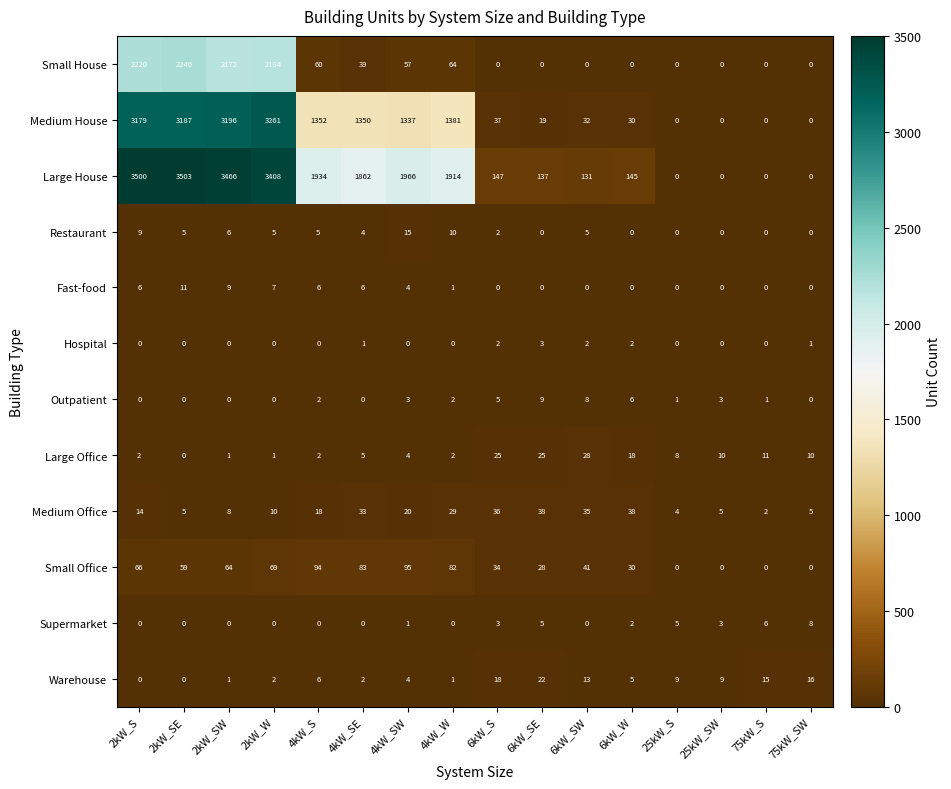

List the series in order of their peak value, lowest first.

Hospital, Supermarket, Outpatient, Fast-food, Restaurant, Warehouse, Large Office, Medium Office, Small Office, Small House, Medium House, Large House